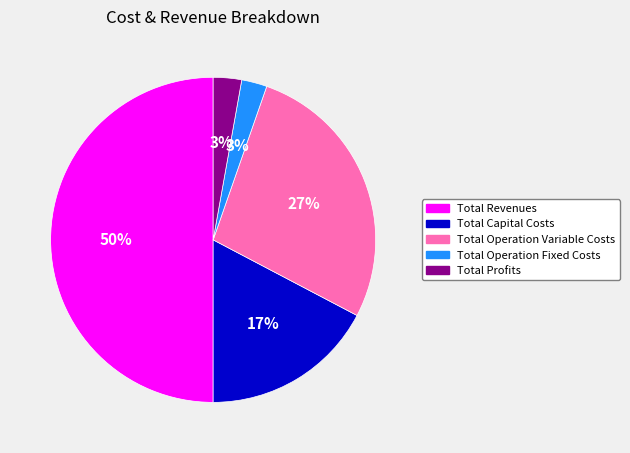

Is Total Capital Costs the majority of the pie?

No